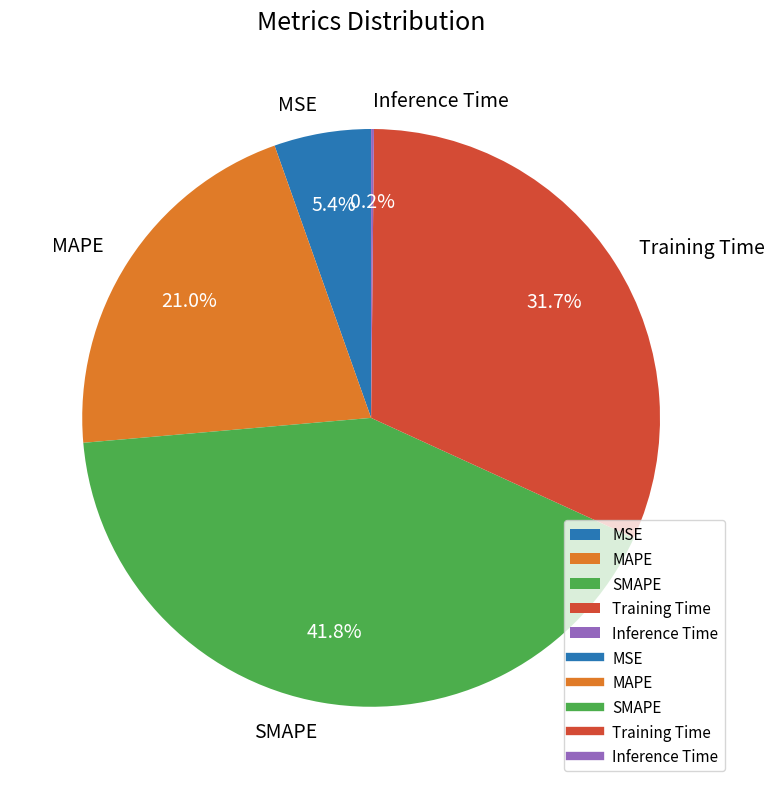

Is there any slice that represents more than half of the pie?

No